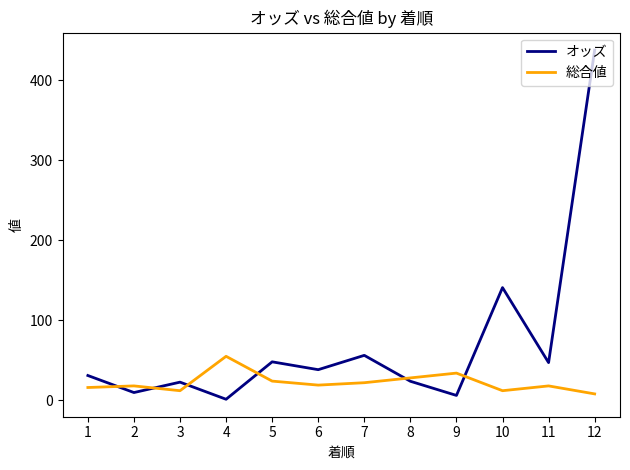

Which series has the widest spread of values?

オッズ